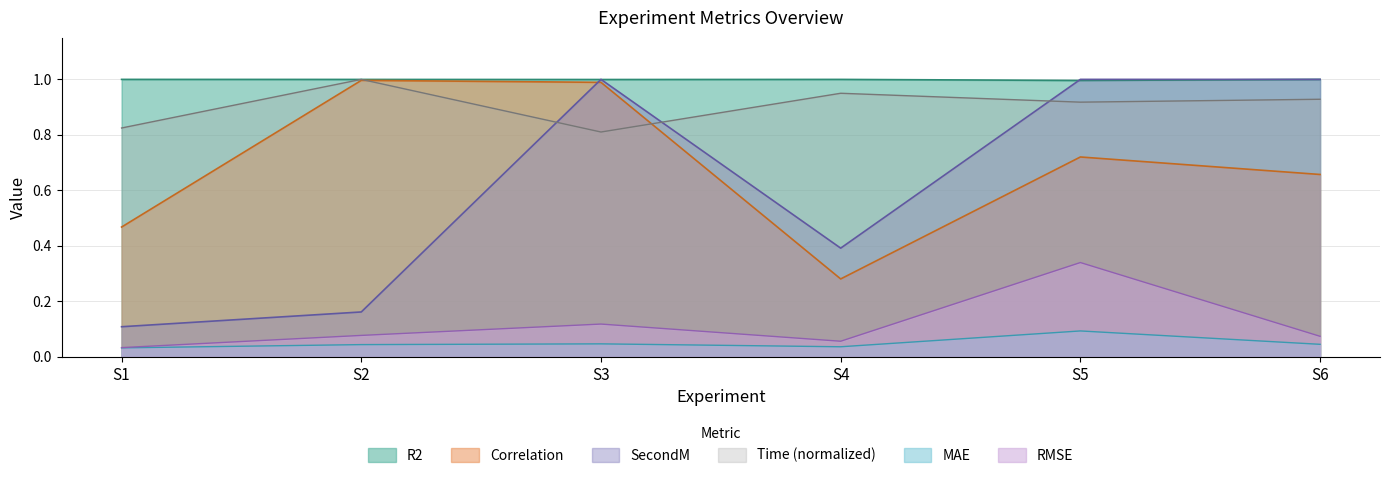

Reading left to right, what are all the values shown in this chart?

Correlation: S1=0.5	S2=1.0	S3=1.0	S4=0.3	S5=0.7	S6=0.7
MAE: S1=0.0	S2=0.0	S3=0.0	S4=0.0	S5=0.1	S6=0.0
RMSE: S1=0.0	S2=0.1	S3=0.1	S4=0.1	S5=0.3	S6=0.1
R2: S1=1.0	S2=1.0	S3=1.0	S4=1.0	S5=1.0	S6=1.0
Time: S1=0.8	S2=1.0	S3=0.8	S4=0.9	S5=0.9	S6=0.9
SecondM: S1=0.1	S2=0.2	S3=1.0	S4=0.4	S5=1.0	S6=1.0